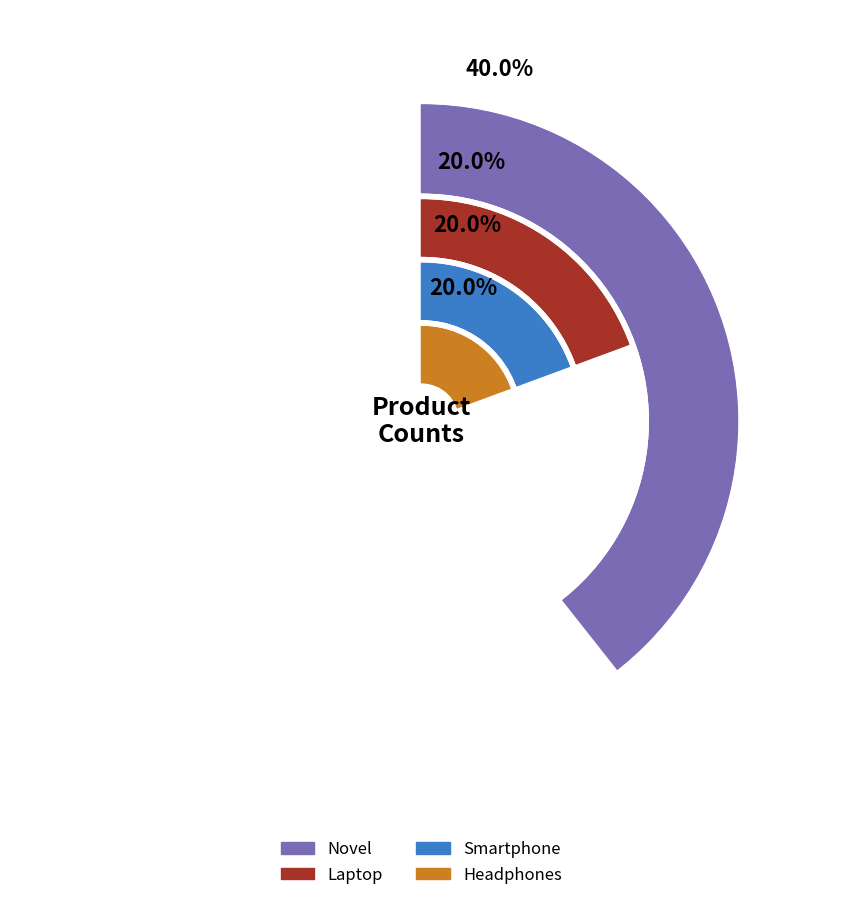

Which category has the biggest portion of the pie?

Novel